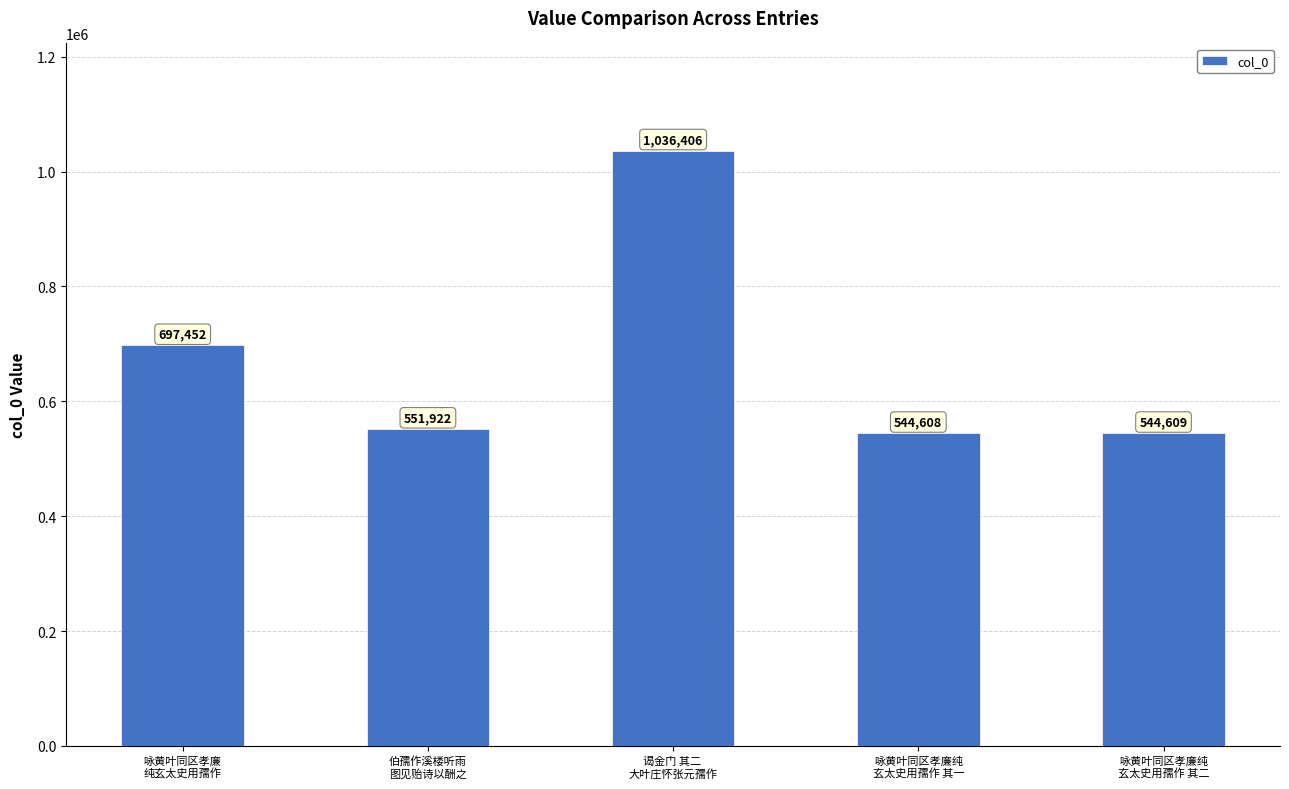

Rank the categories by value from highest to lowest.

谒金门 其二 
大叶庄怀张元孺作, 咏黄叶同区孝廉
纯玄太史用孺作, 伯孺作溪楼听雨
图见贻诗以酬之, 咏黄叶同区孝廉纯
玄太史用孺作 其二, 咏黄叶同区孝廉纯
玄太史用孺作 其一